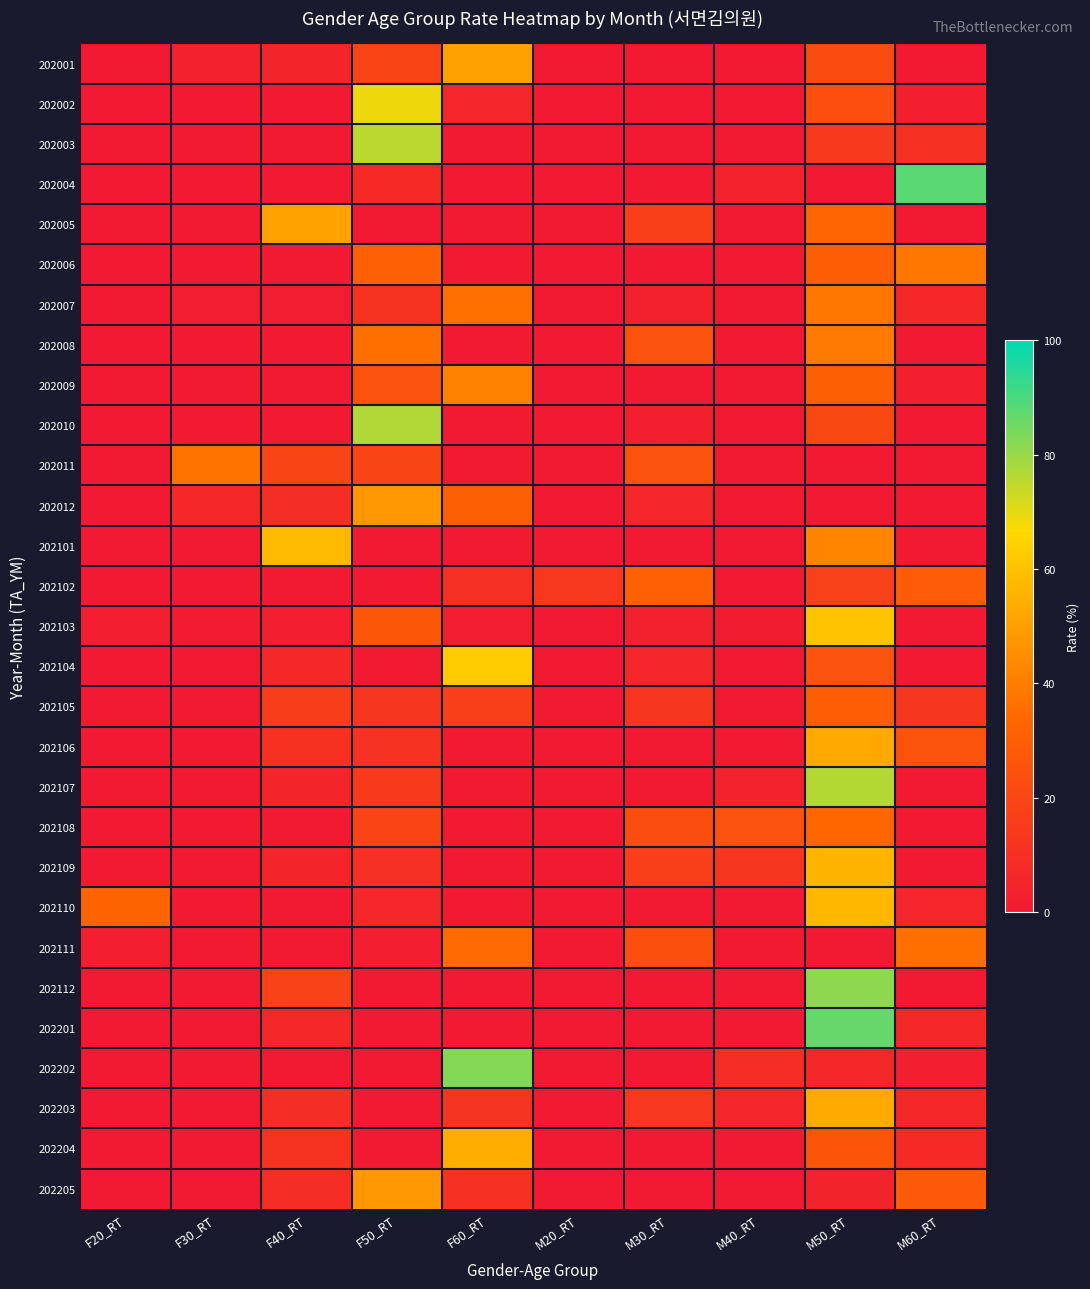

Rank the series at F20_RT from highest to lowest value.

202110, 202103, 202111, 202001, 202002, 202003, 202004, 202005, 202006, 202007, 202008, 202009, 202010, 202011, 202012, 202101, 202102, 202104, 202105, 202106, 202107, 202108, 202109, 202112, 202201, 202202, 202203, 202204, 202205